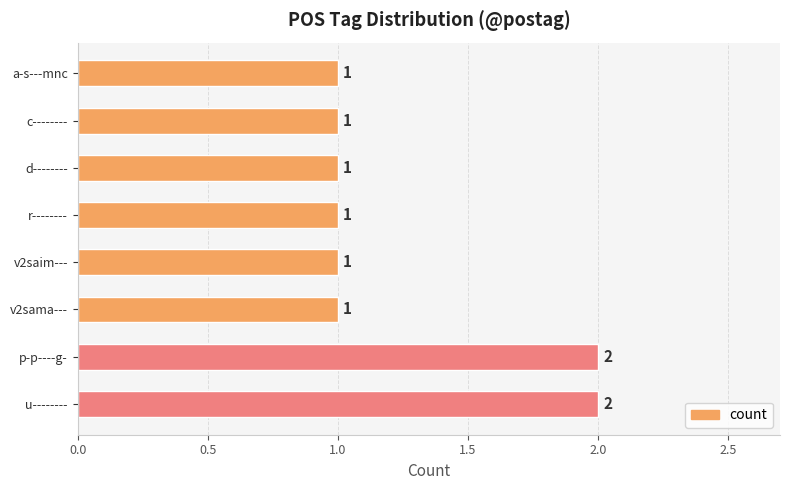

Count the values in the range 1 to 2.

8